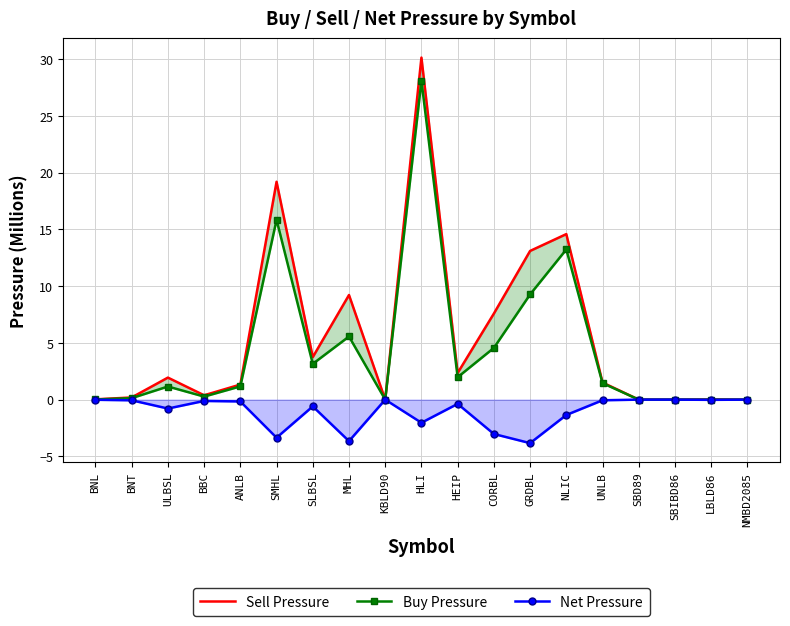

What position from the right is UNLB?

5